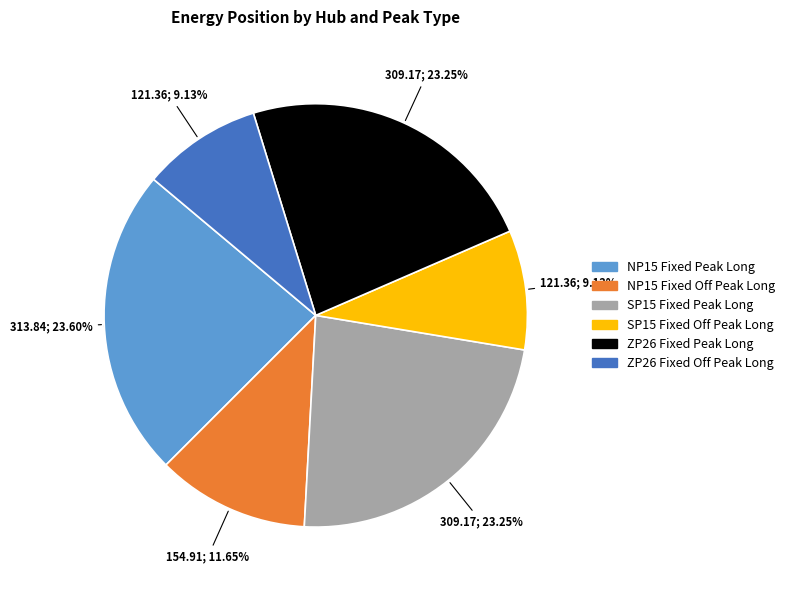

To the nearest percent, what is the difference between the largest and smallest slice percentages?

14%